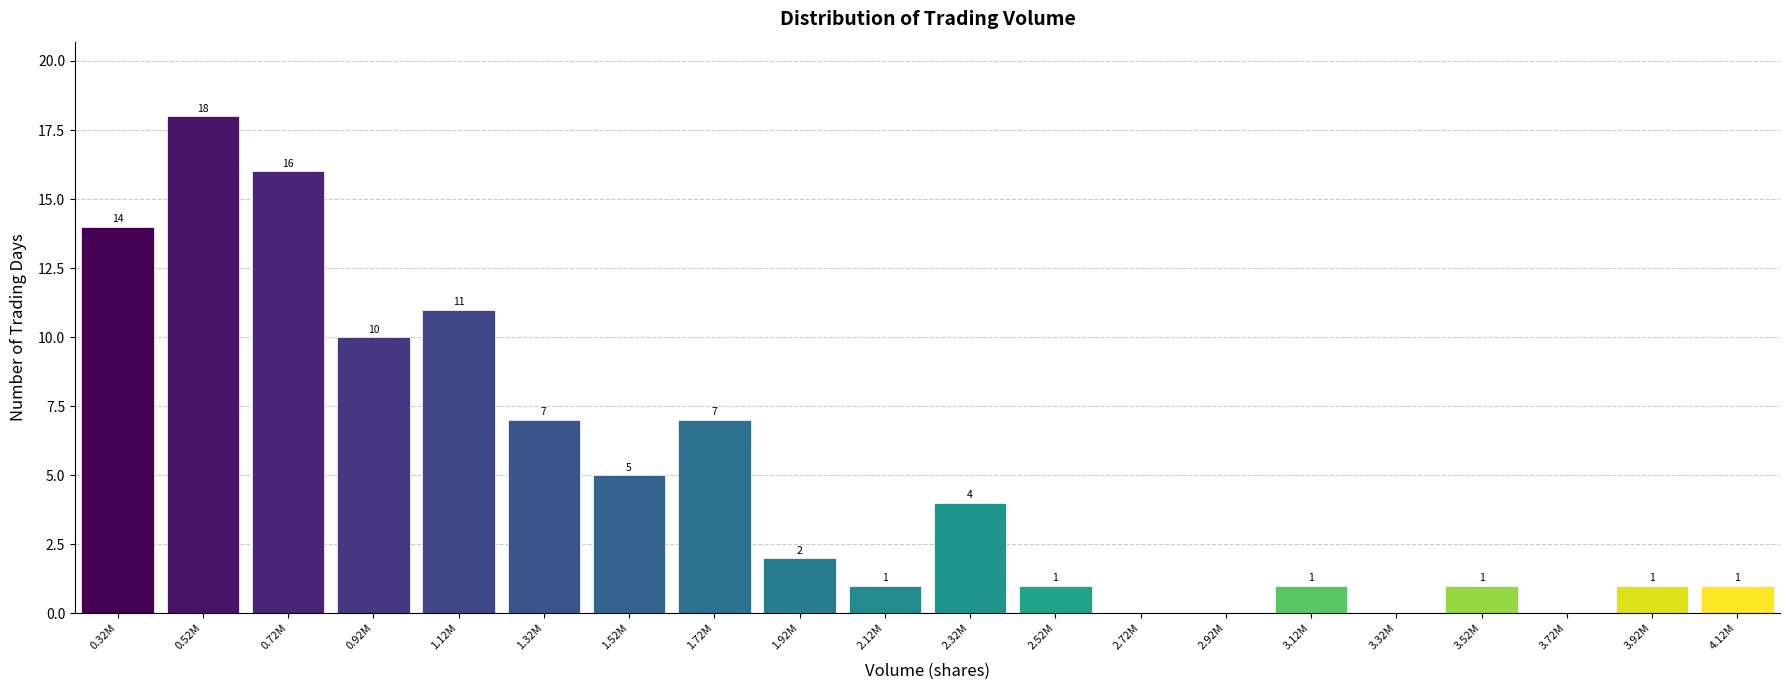

Reading right to left, transcribe all the data shown in this chart.

4.12M=1	3.92M=1	3.72M=0	3.52M=1	3.32M=0	3.12M=1	2.92M=0	2.72M=0	2.52M=1	2.32M=4	2.12M=1	1.92M=2	1.72M=7	1.52M=5	1.32M=7	1.12M=11	0.92M=10	0.72M=16	0.52M=18	0.32M=14